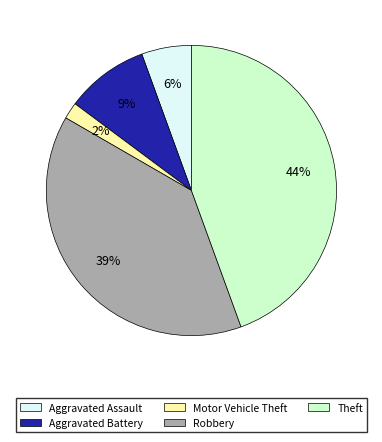

How many segments does this pie chart have?

5